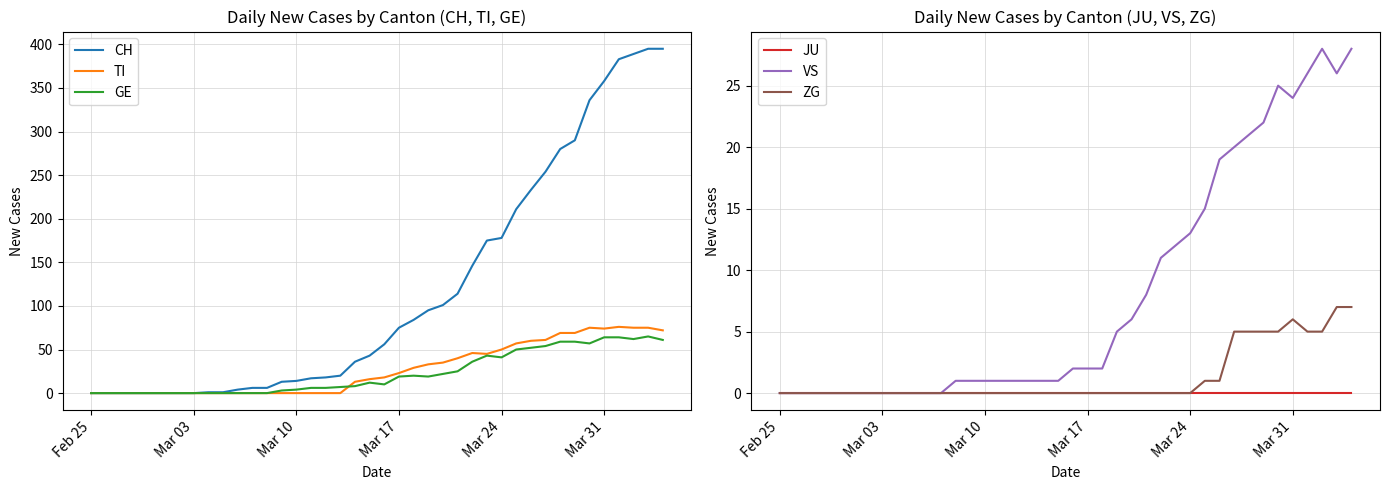

In TI, how many points are lower than both neighbors (excluding endpoints)?

2